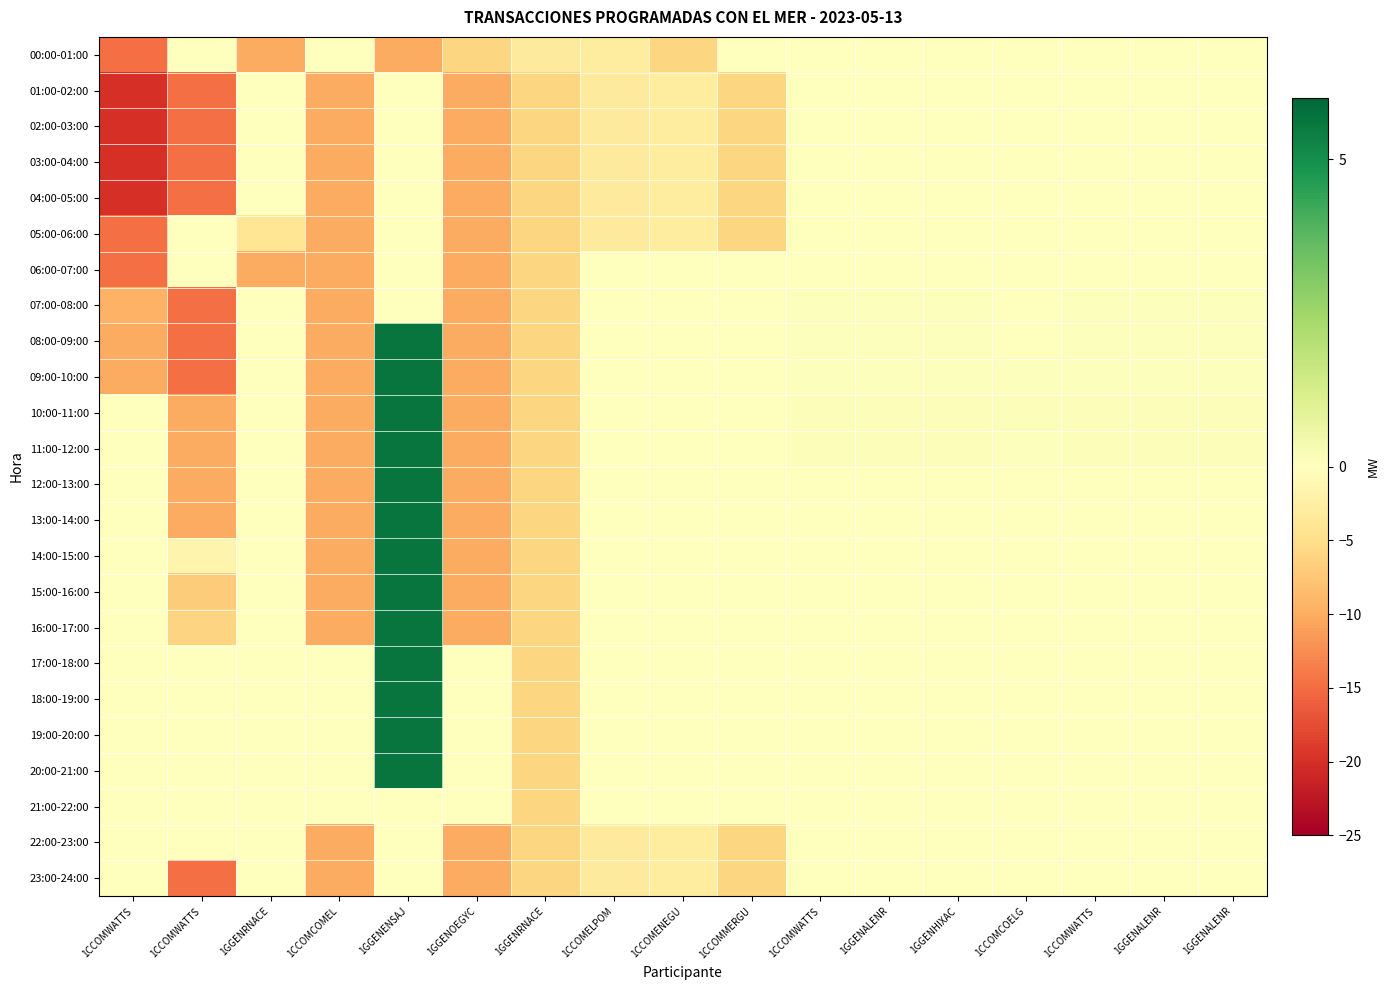

Which series has the largest total across all categories?

17:00-18:00